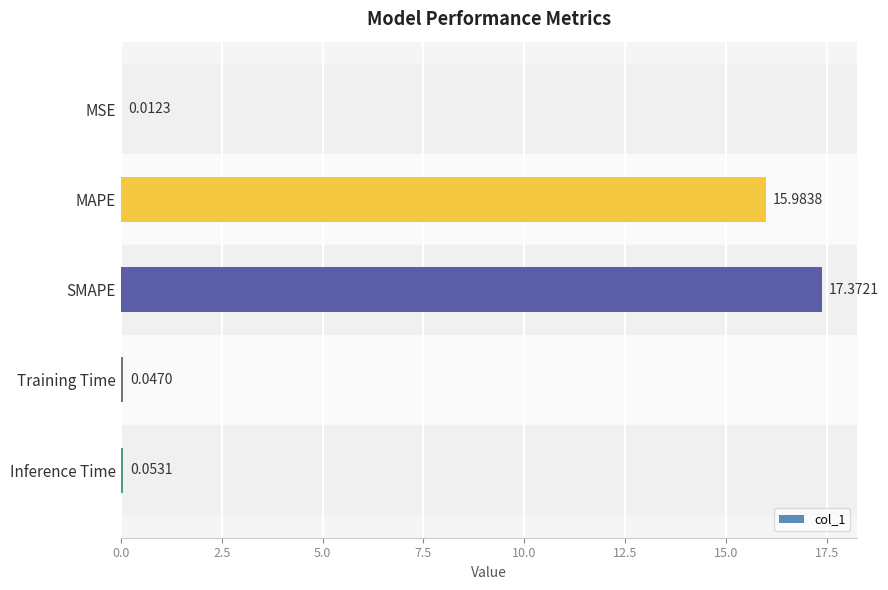

What is the sum of the values at MAPE and SMAPE?

33.4